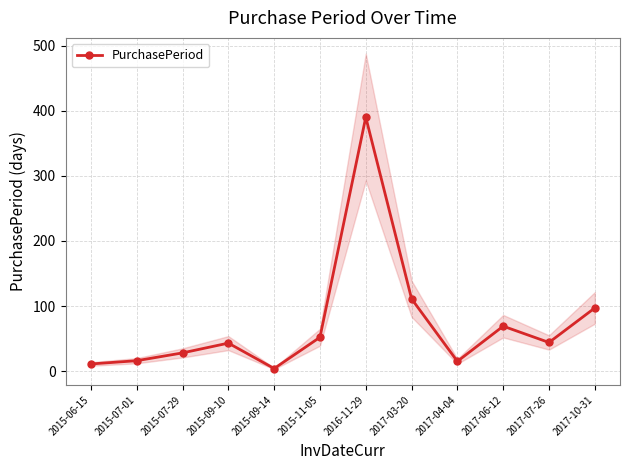

True or false: the data has more than 0 interior local peaks.

True